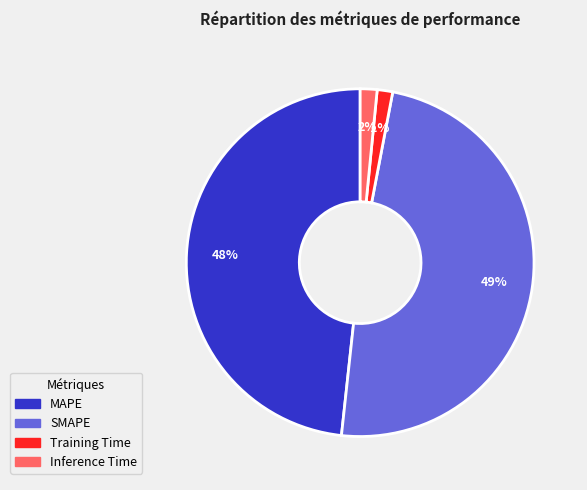

Does MAPE represent more than half of the total?

No